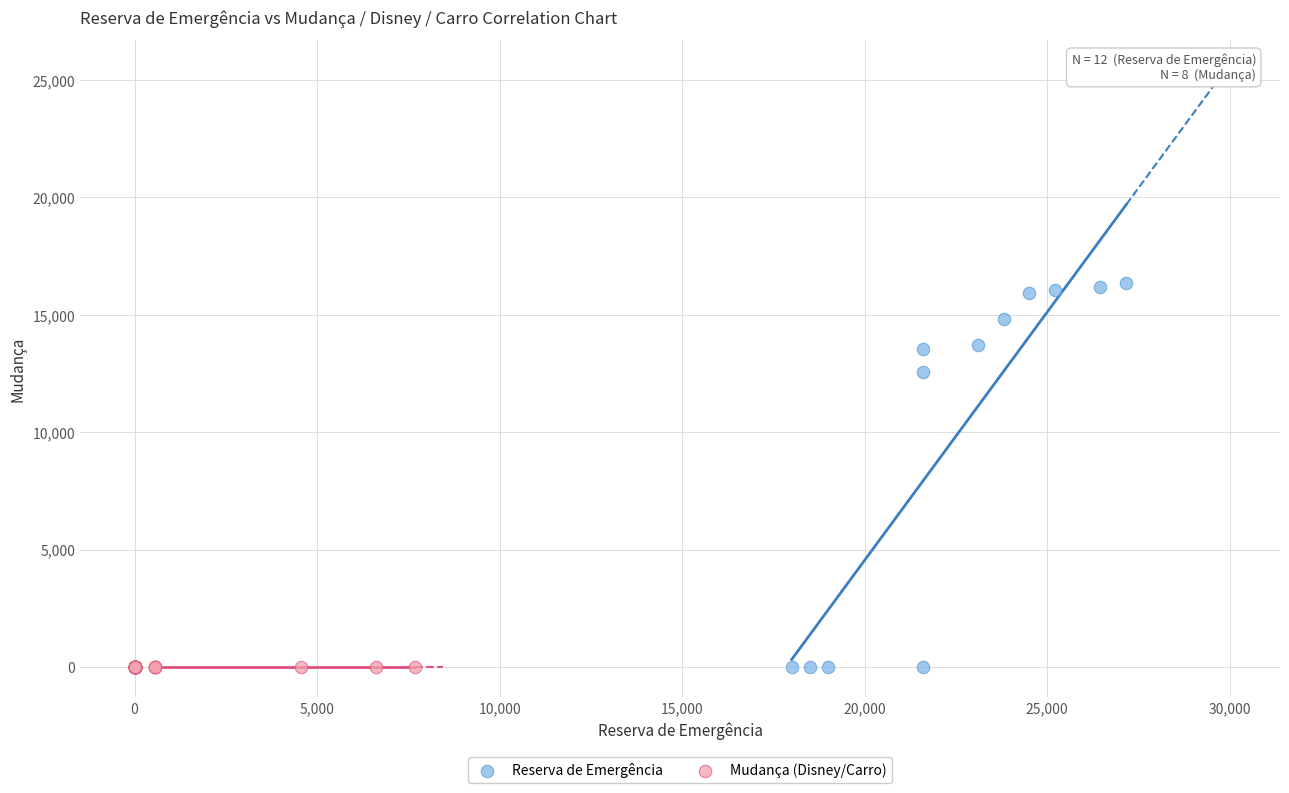

Which series has the widest spread of Y values?

Reserva de Emergência